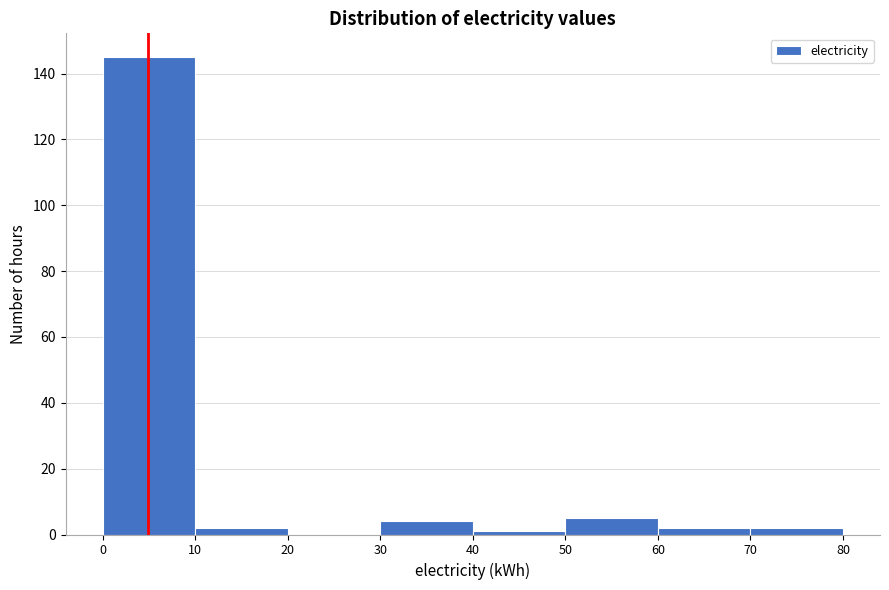

How tall is the bar that spans 50 to 60 on the x-axis? The values are not printed on the chart, so give them approximately, as read against the axis.

6